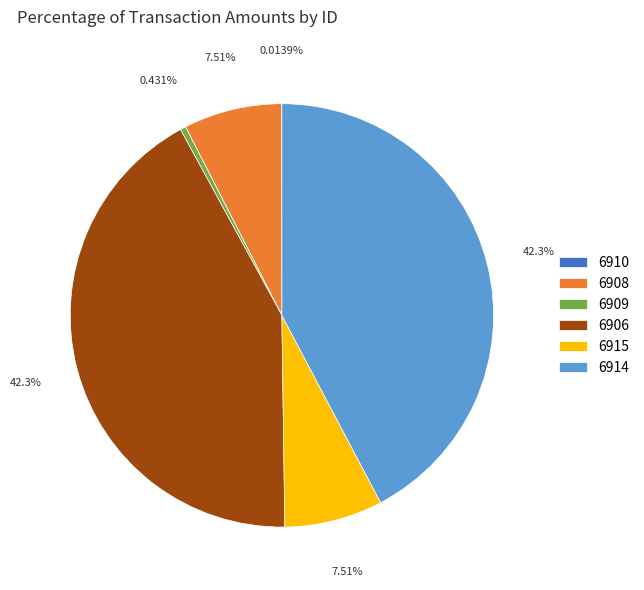

Does any single category account for the majority?

No